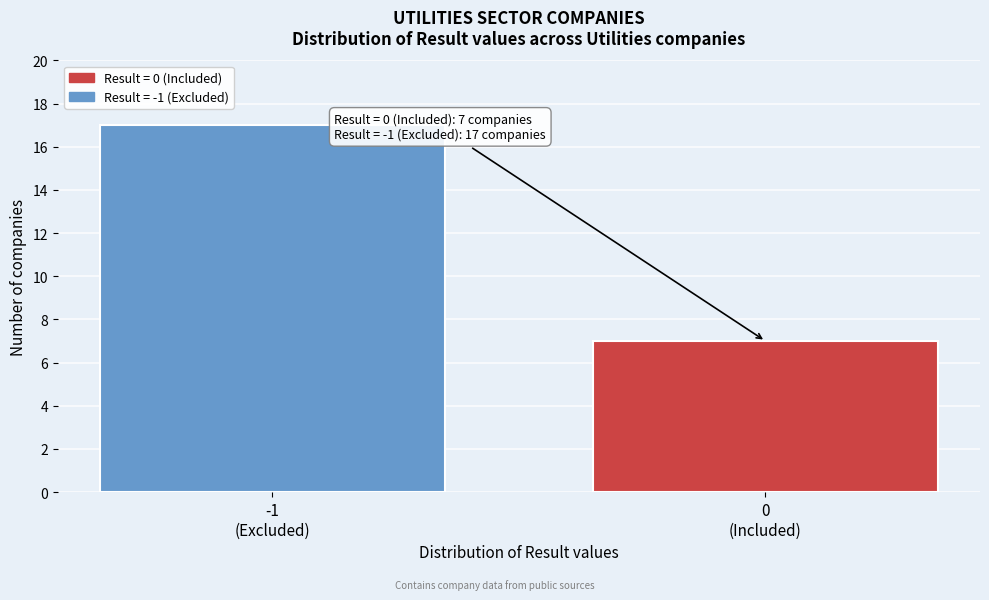

Reading right to left, extract all data points from this chart.

7	17